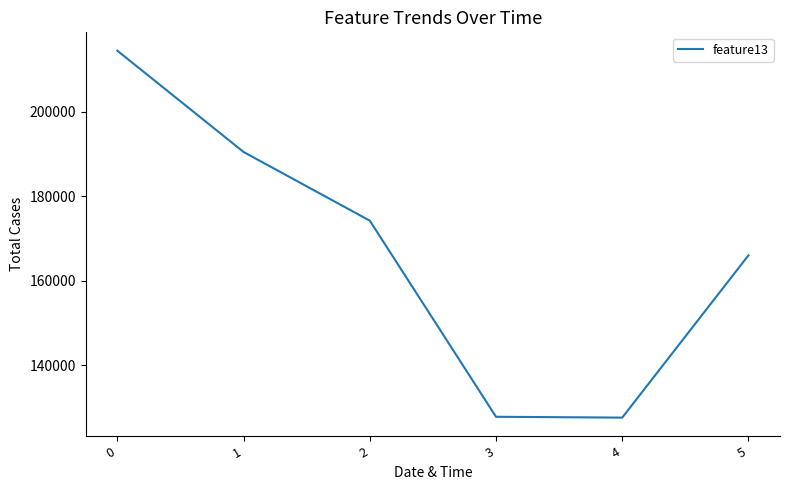

True or false: there are more than 1 points higher than both neighbors.

False